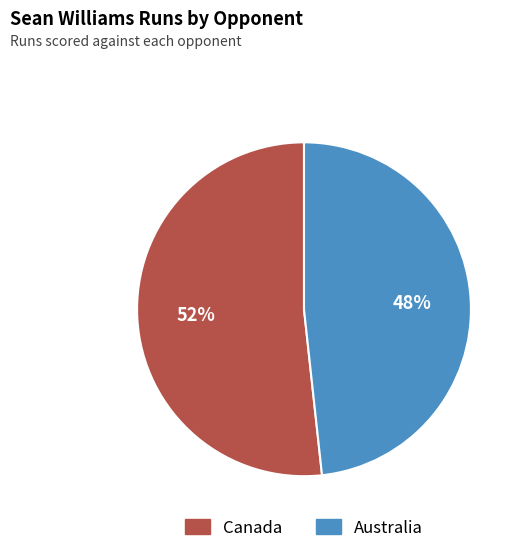

What is the smallest slice in the pie chart?

Australia